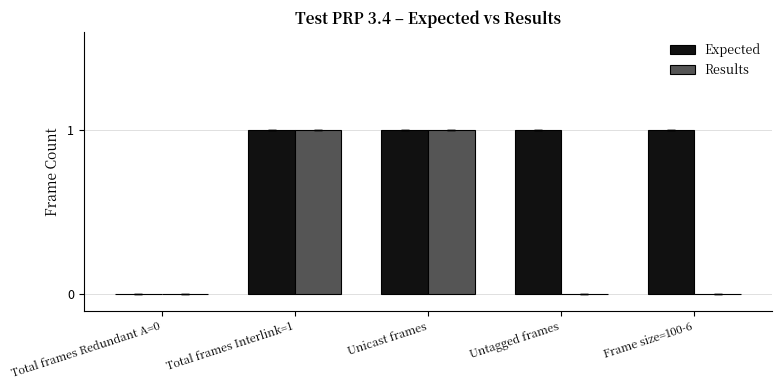

How many groups of bars are there?

5